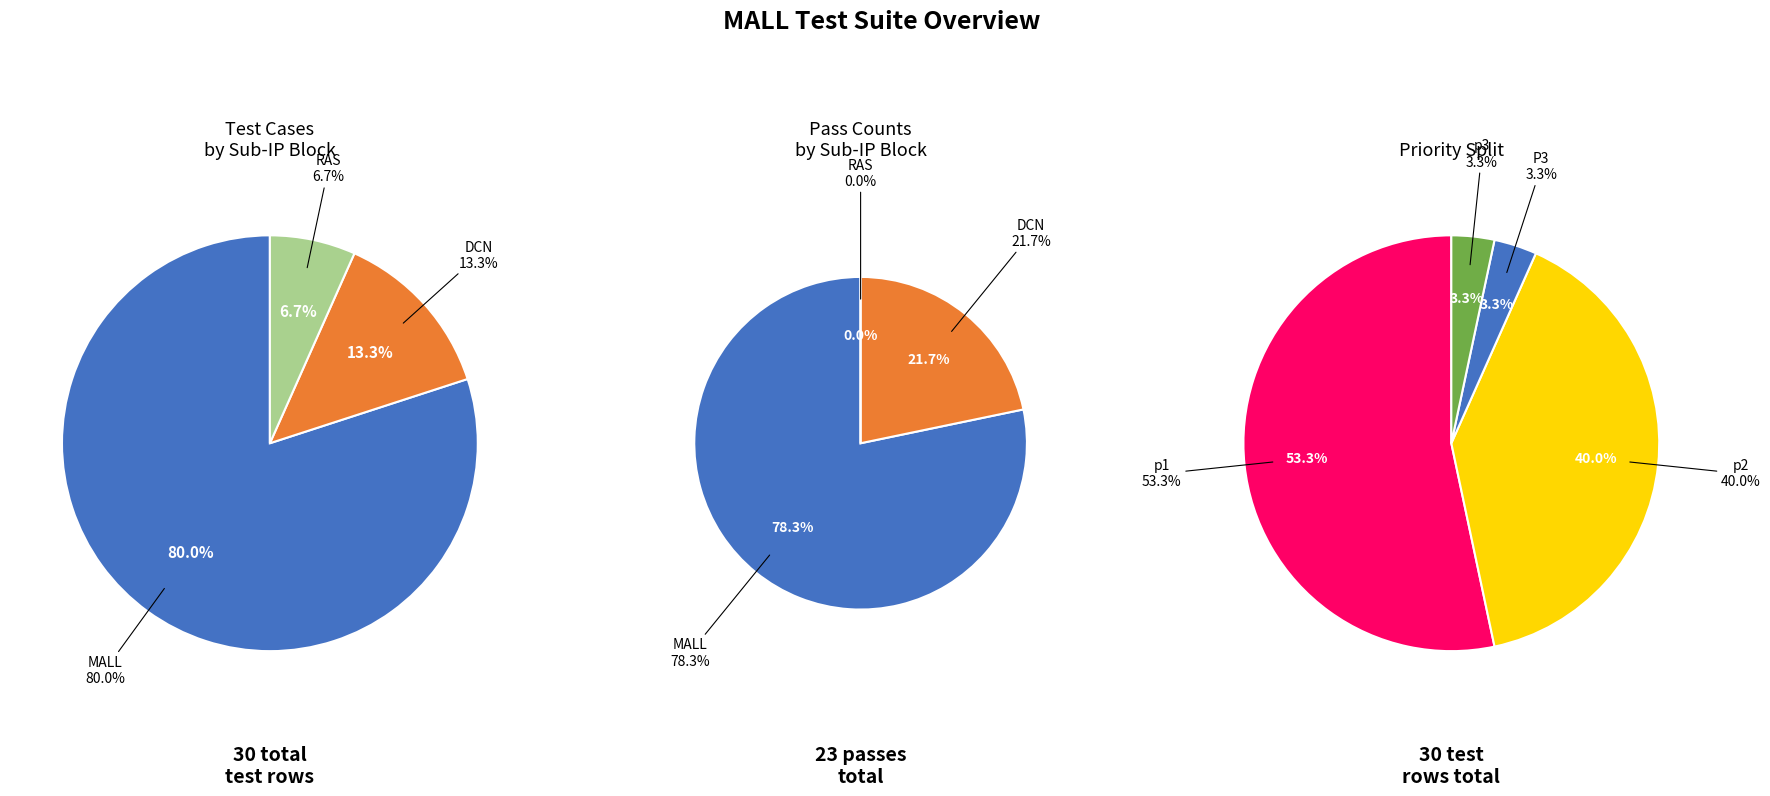

True or false: MALL accounts for 75% of the total.

False